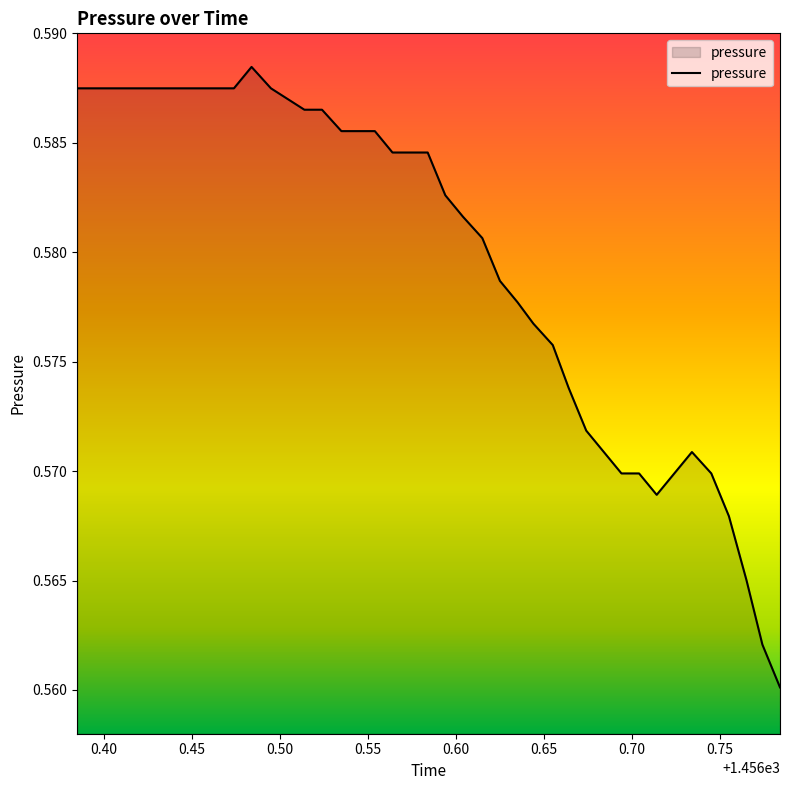

What is the smallest value displayed?

0.6